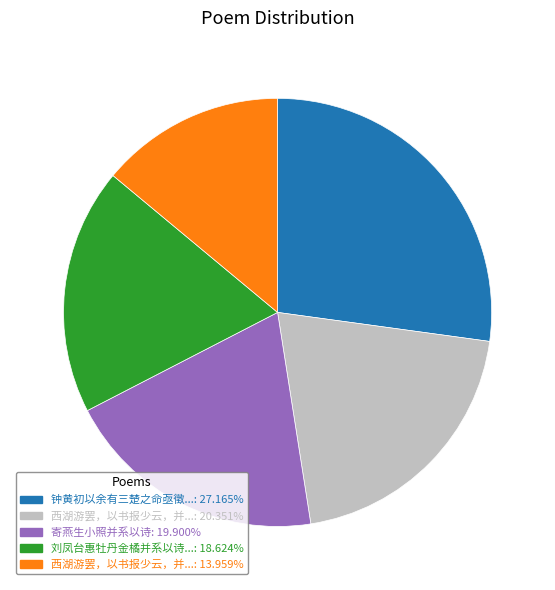

Is there a majority slice in this chart?

No